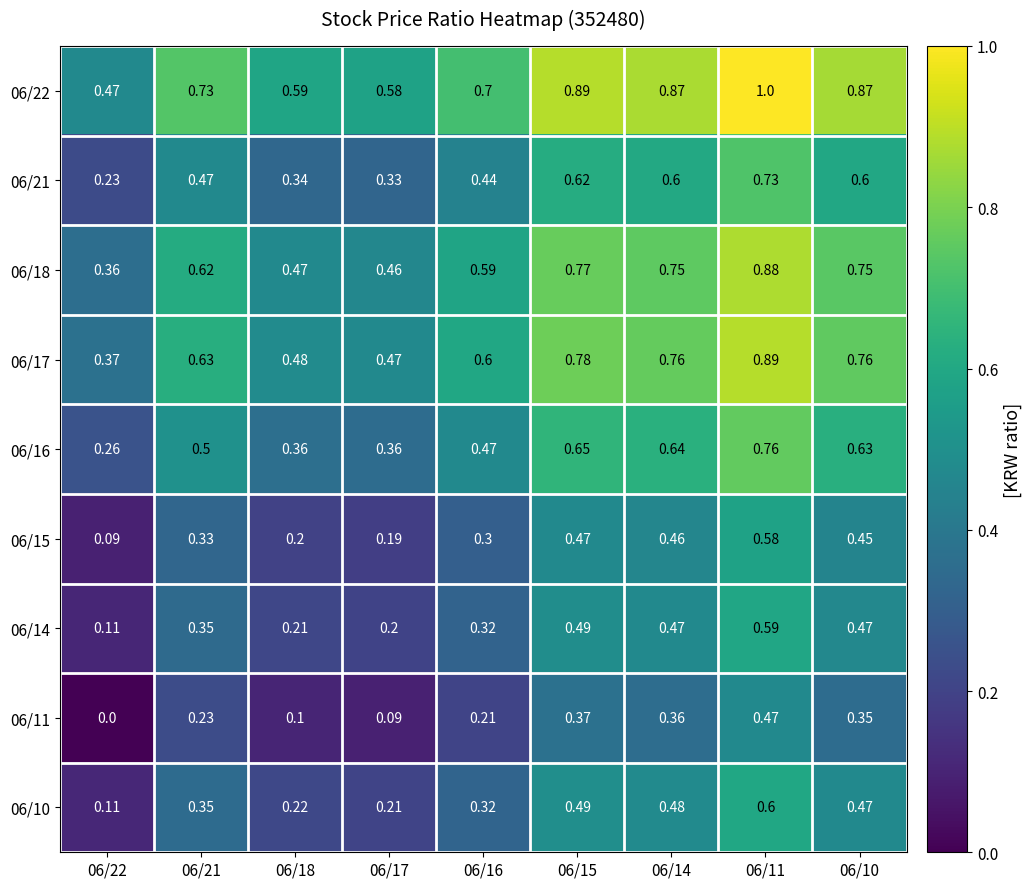

Is the value of 06/15 at 06/11 greater than the value of 06/17 at 06/16?

No